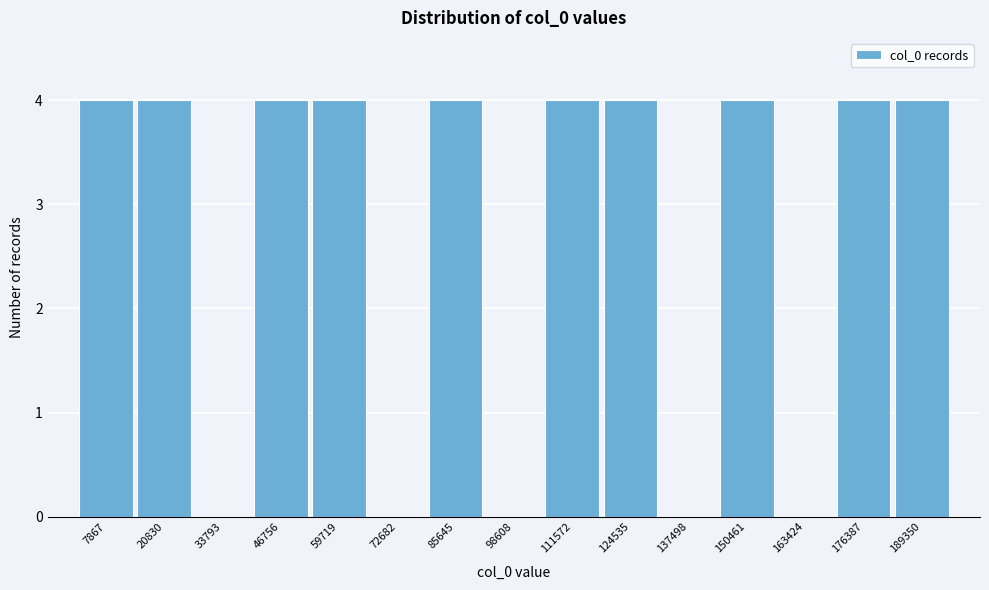

Reading left to right, list all the values displayed in this chart.

7867=4	20830=4	33793=0	46756=4	59719=4	72682=0	85645=4	98608=0	111572=4	124535=4	137498=0	150461=4	163424=0	176387=4	189350=4